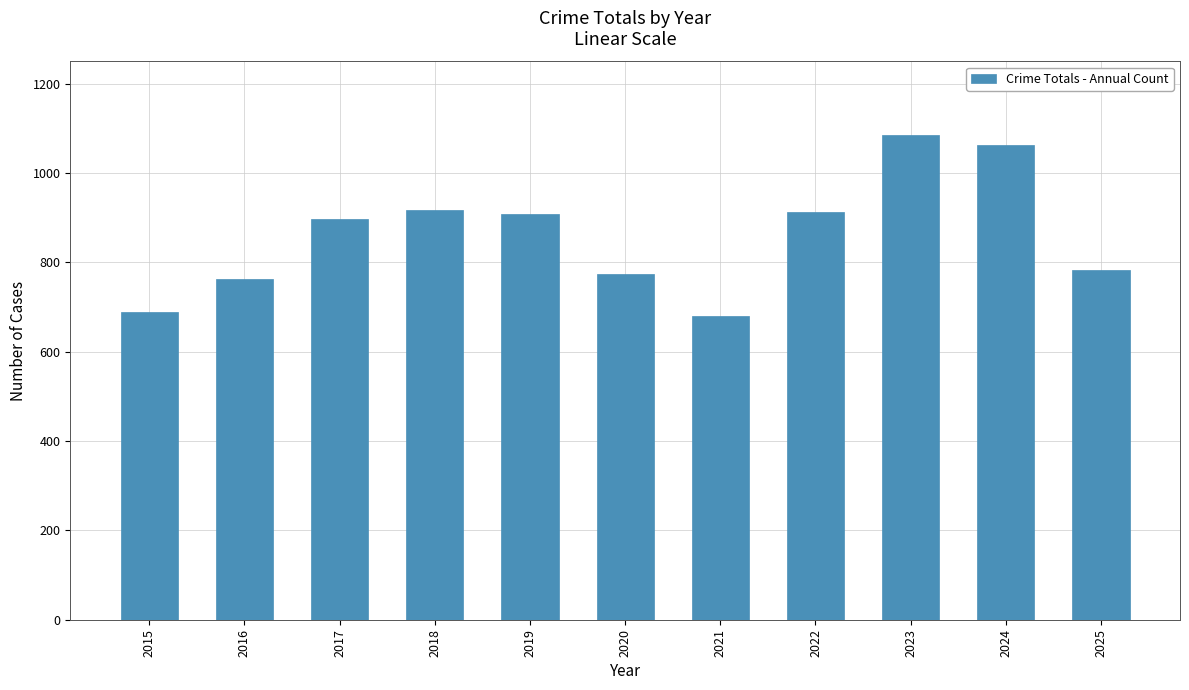

How many bars are there in total?

11